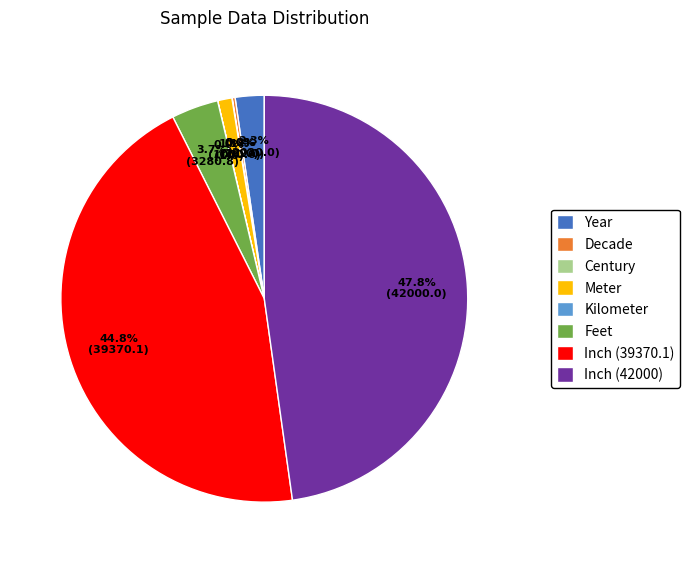

What percentage do Meter and Inch (39370.1) together represent?

45.9%